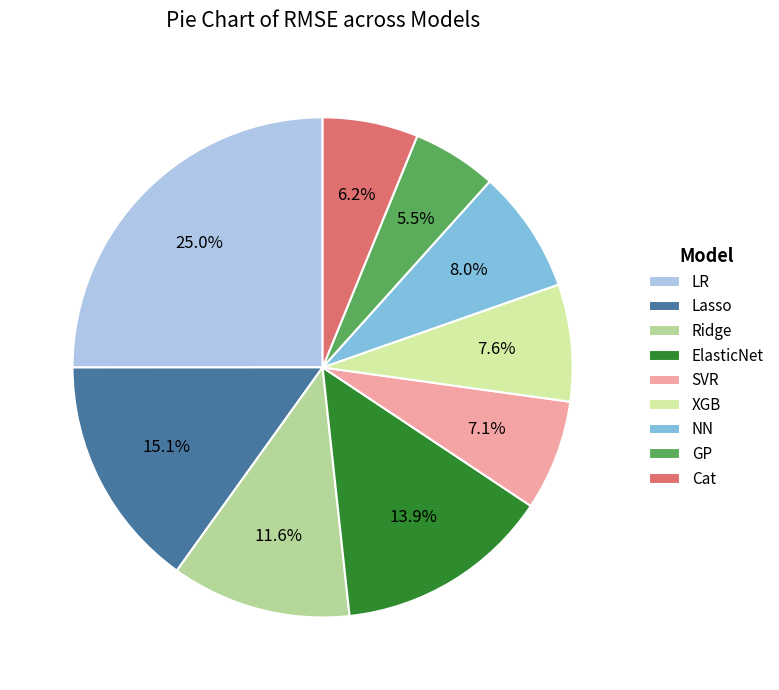

Is SVR the majority of the pie?

No